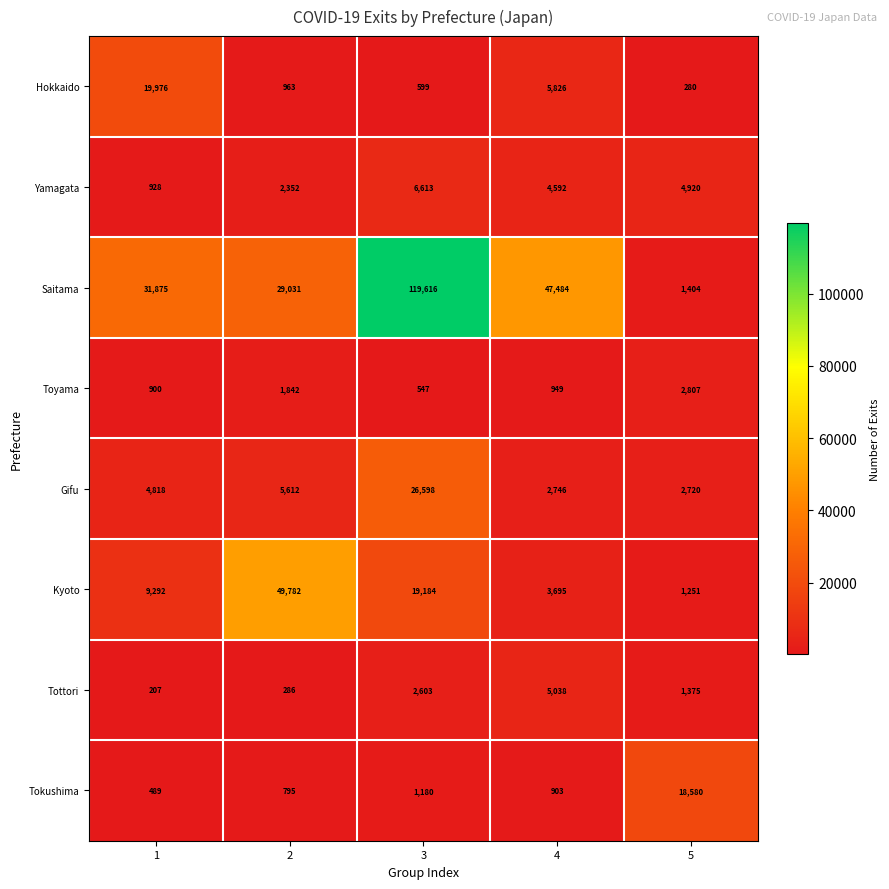

True or false: Kyoto has a value of 86151 at 2.

False